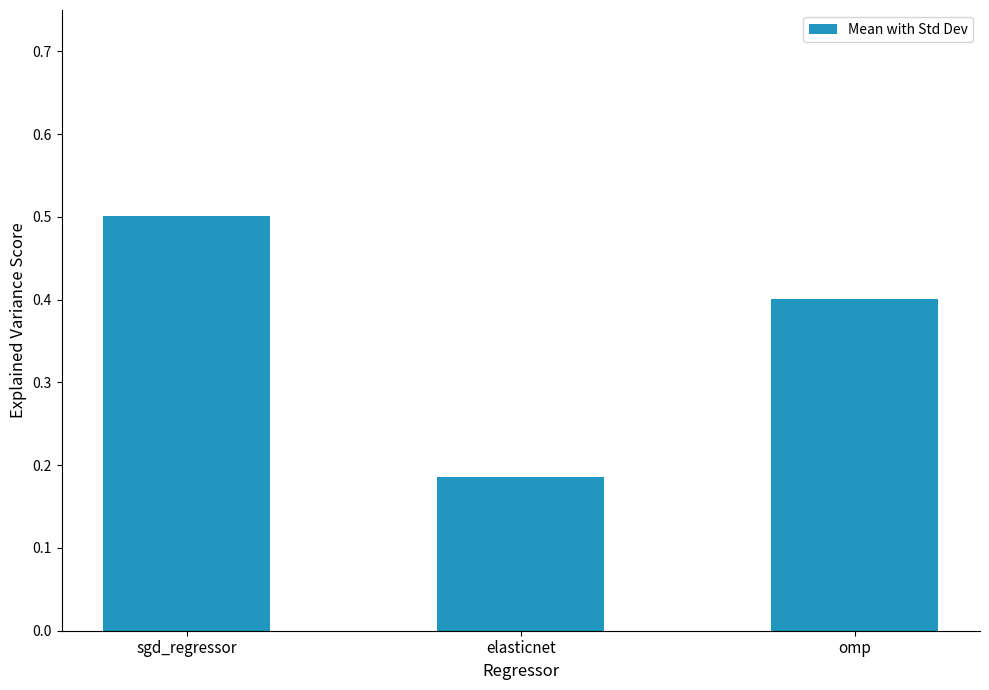

The value at sgd_regressor is 0.5. True or false?

True